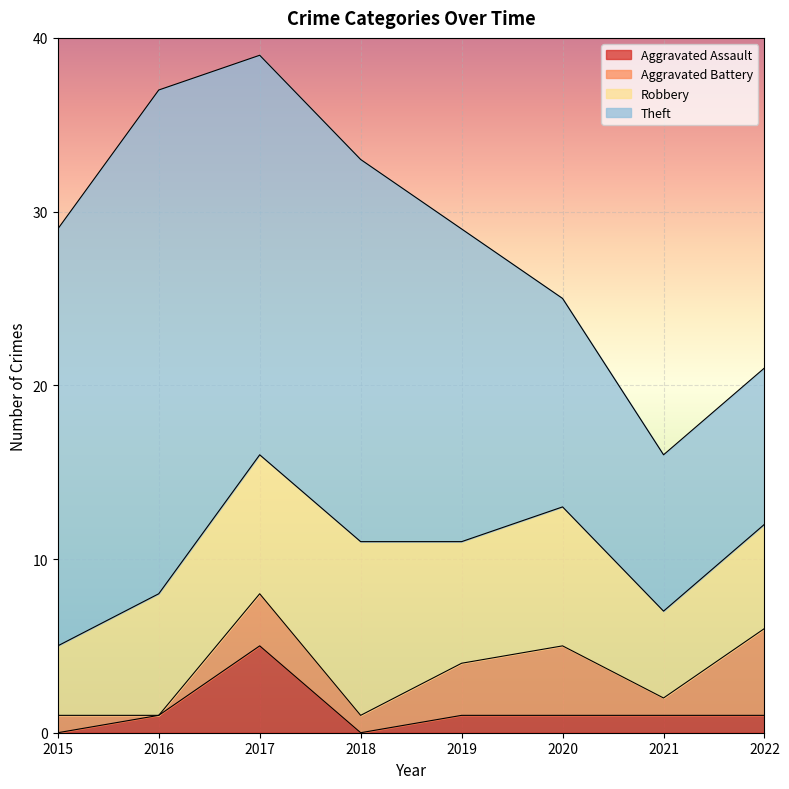

Does the chart display data point markers on the line(s)?

No